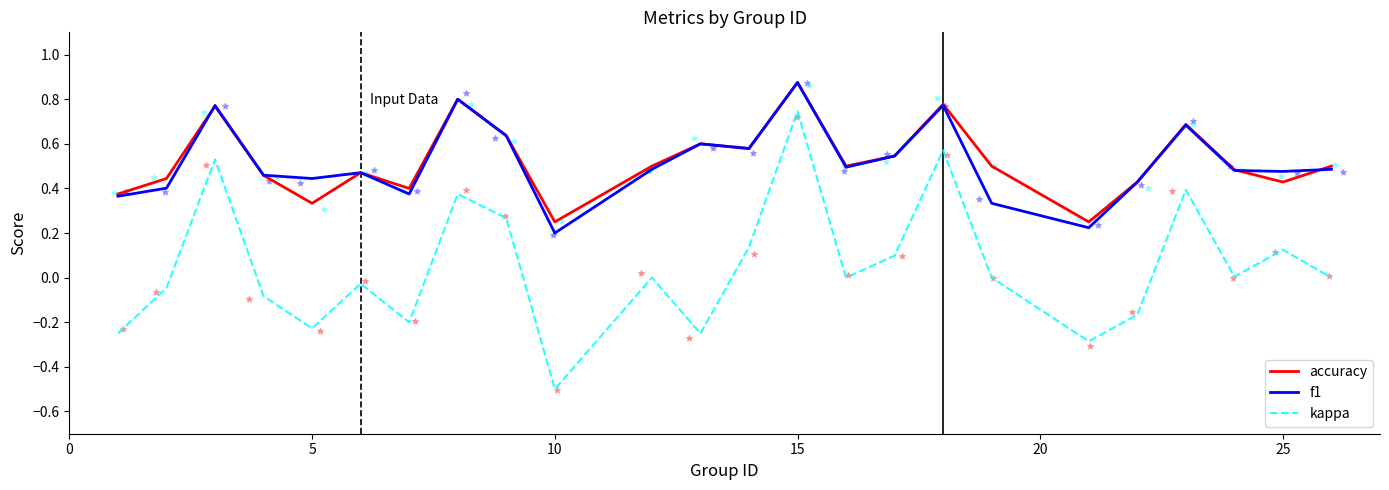

Which series reaches the minimum Y coordinate?

kappa